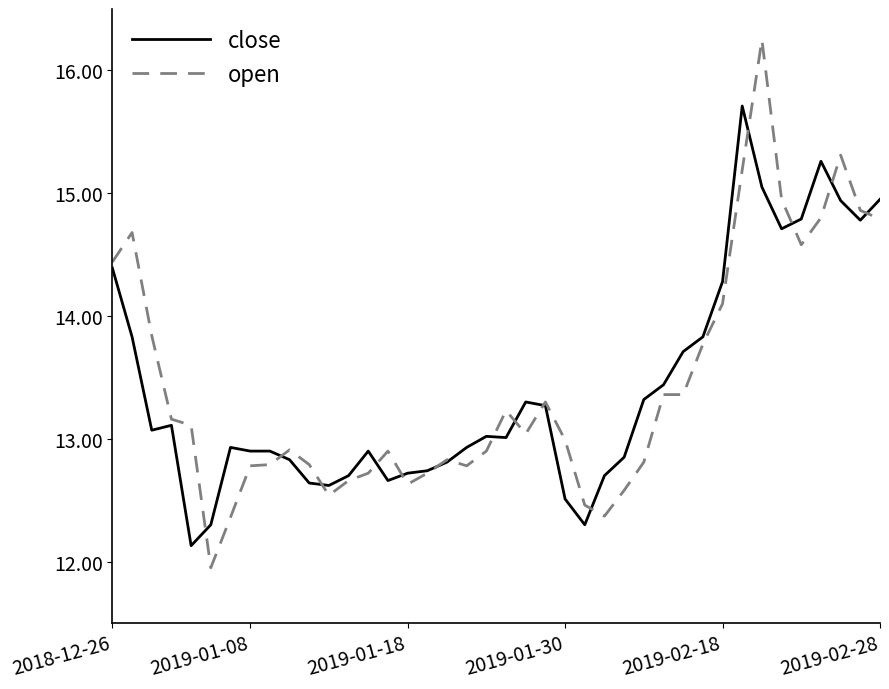

What is the lowest value of the close series?

12.1